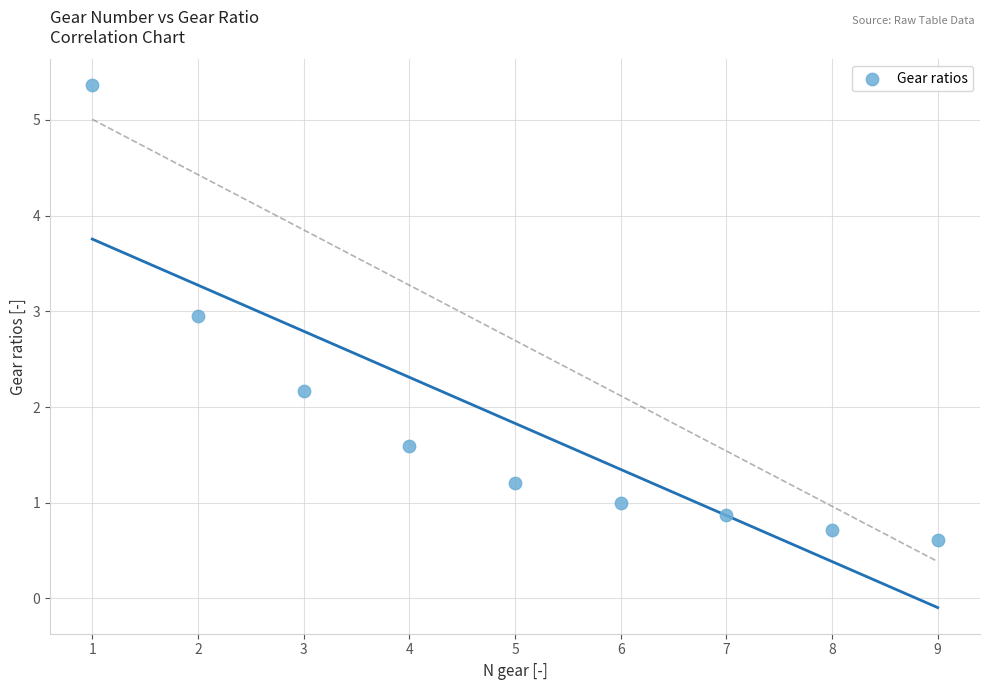

What Y value in the scatter plot is closest to 2?

2.2